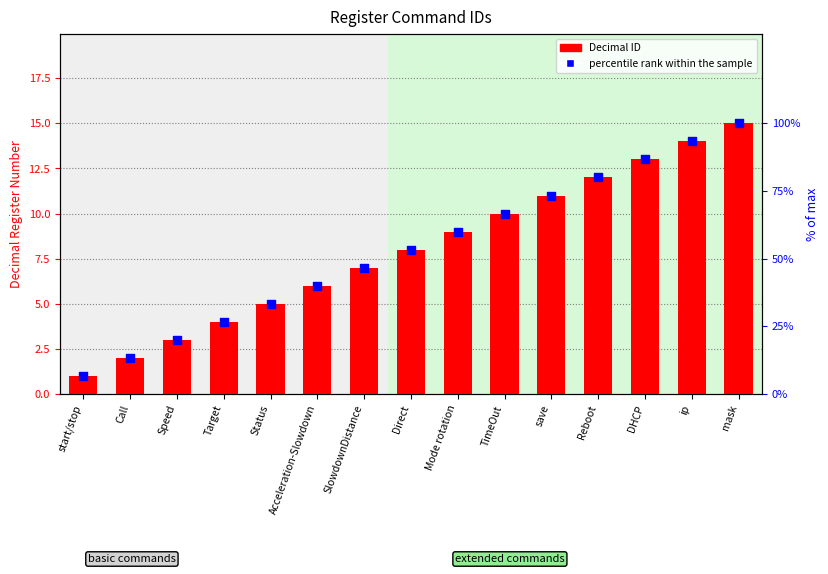

Is the value of Decimal ID at Status greater than the value of percentile rank within the sample at Direct?

No